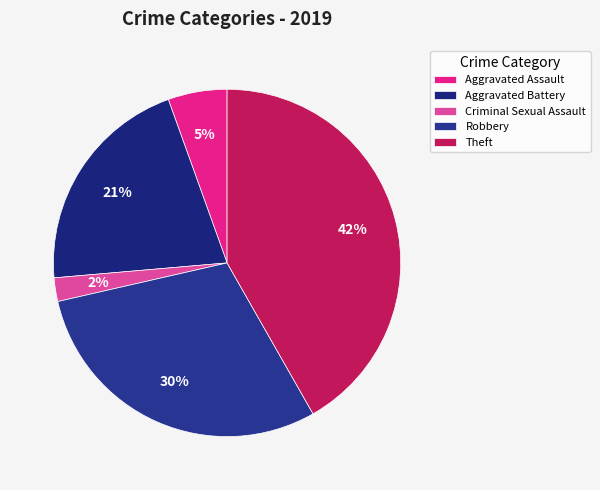

To the nearest percent, what is the average slice percentage?

20%